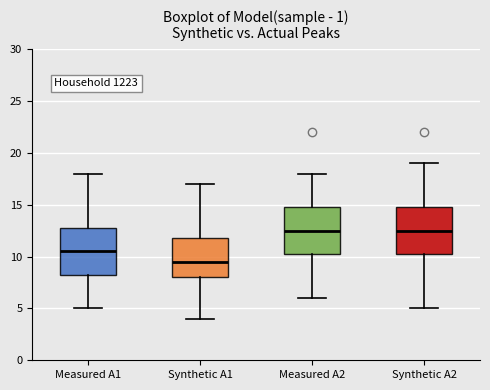

Where is the upper edge of the box for Synthetic A1 on the y-axis? The values are not printed on the chart, so give them approximately, as read against the axis.

12.0